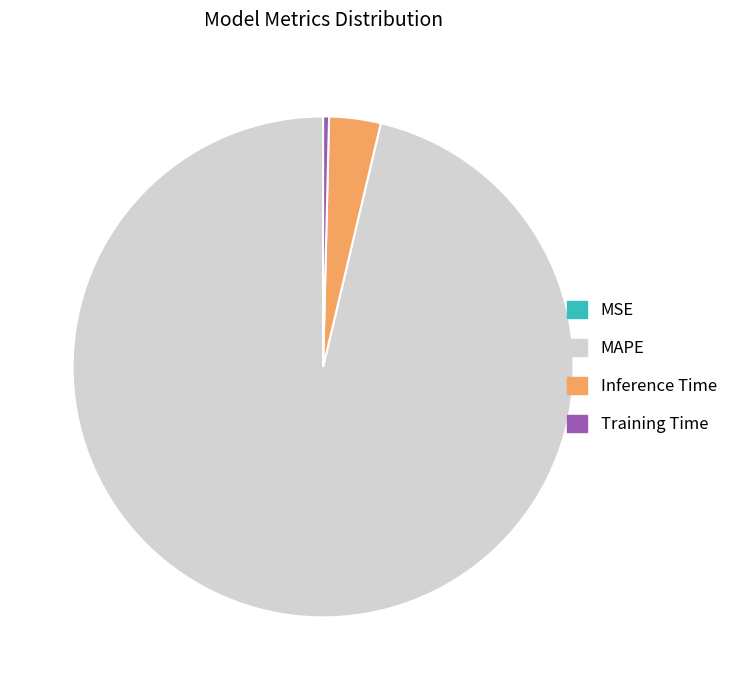

The MAPE slice represents 88% of the pie. True or false?

False